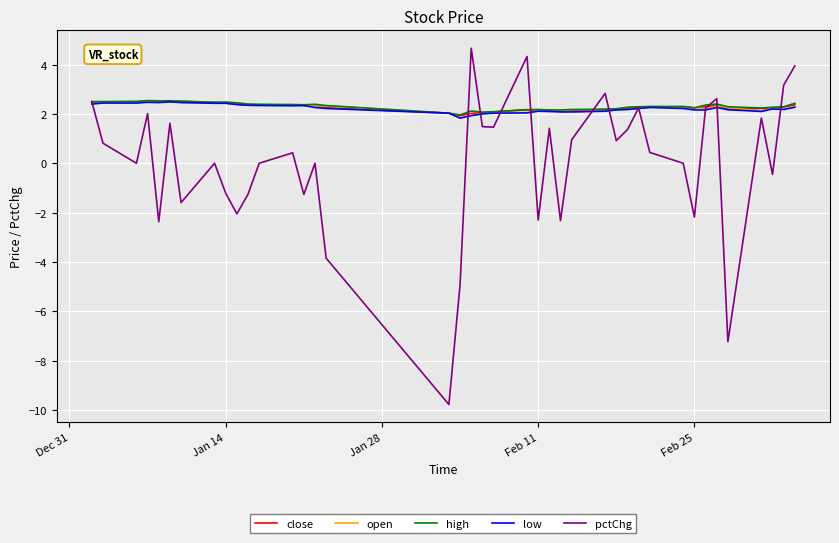

Which series has the largest range (max minus min)?

pctChg